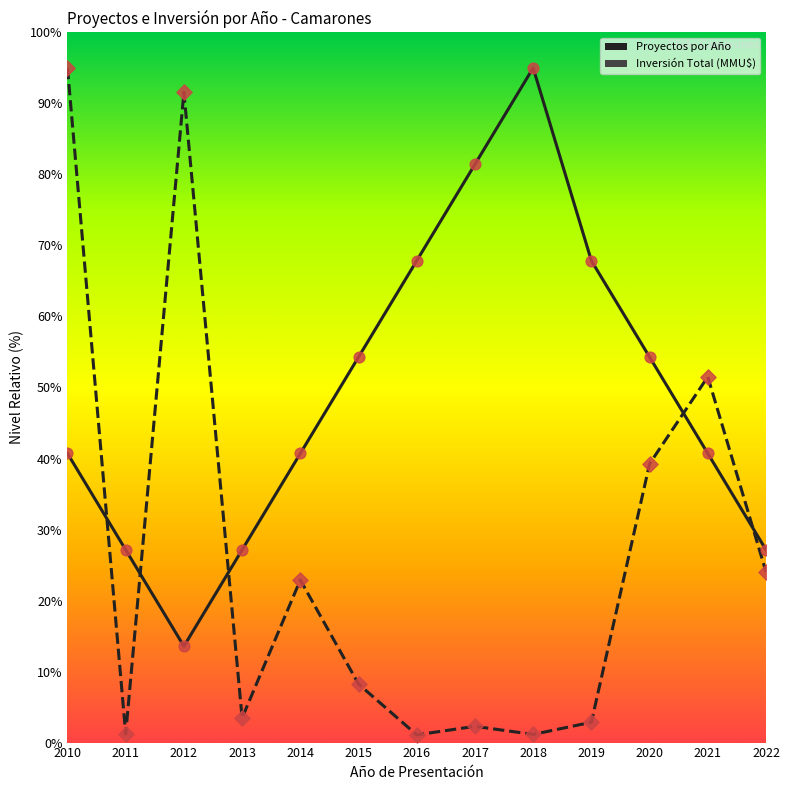

Is the value of Inversión Total (MMU$) at 2021 greater than the value of Proyectos por Año at 2021?

Yes